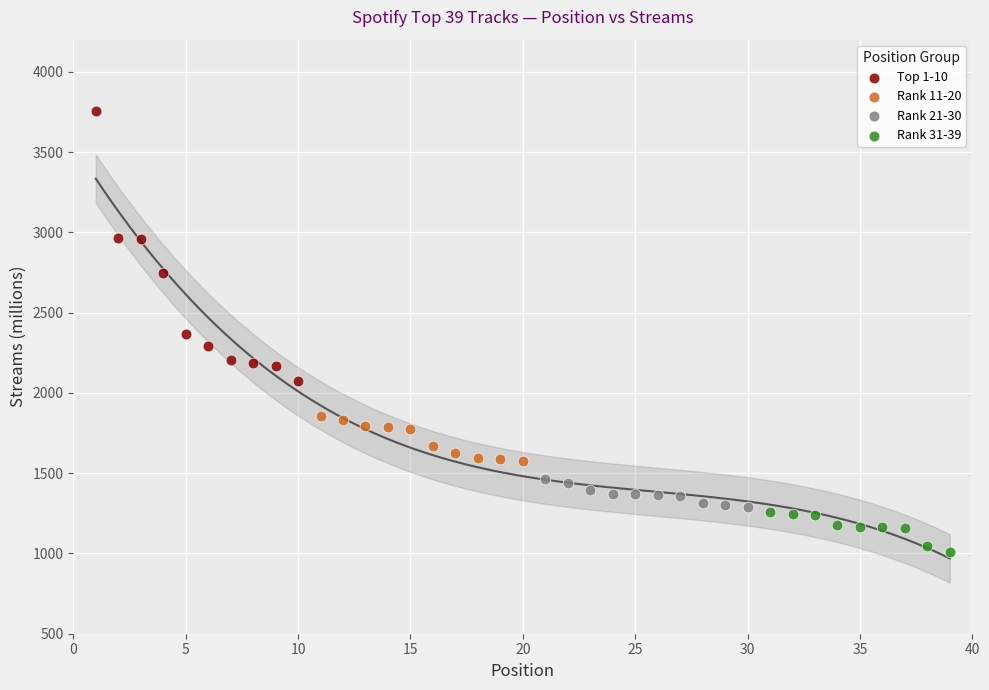

Which series contains the lowest Y value?

Rank 31-39